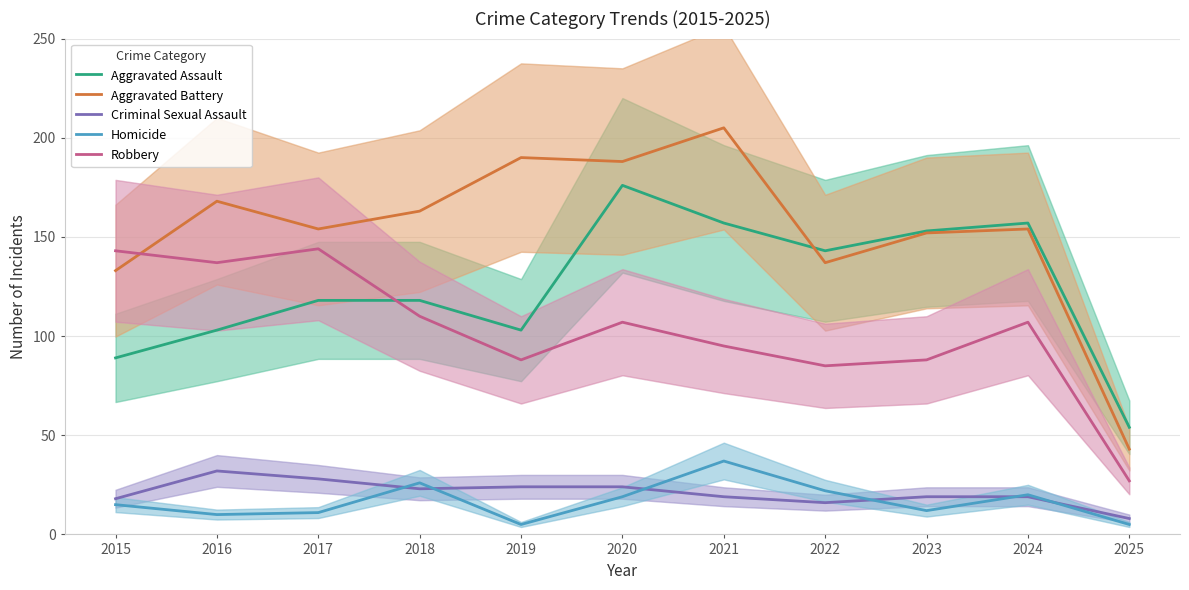

Which series has the largest total across all categories?

Aggravated Battery